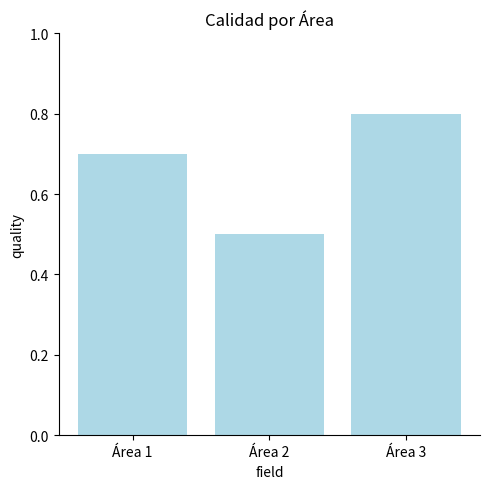

What is the minimum value shown in the chart?

0.5